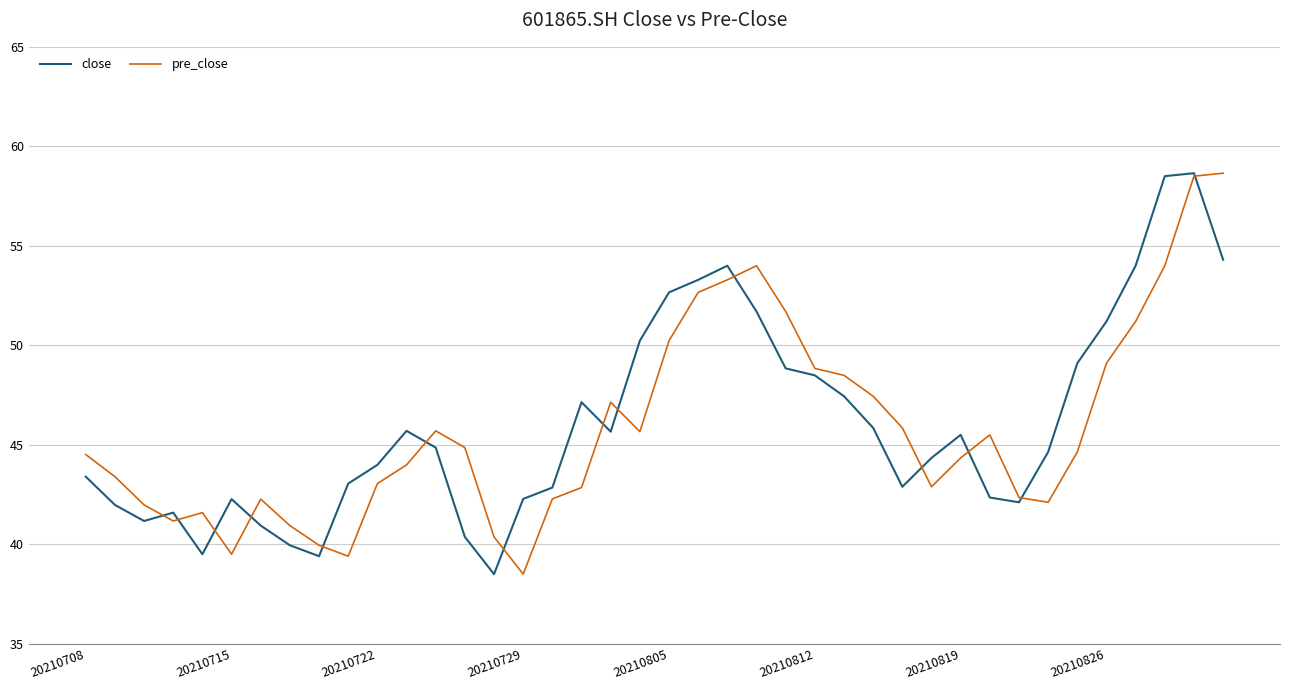

What is the minimum value shown in the chart?

38.5